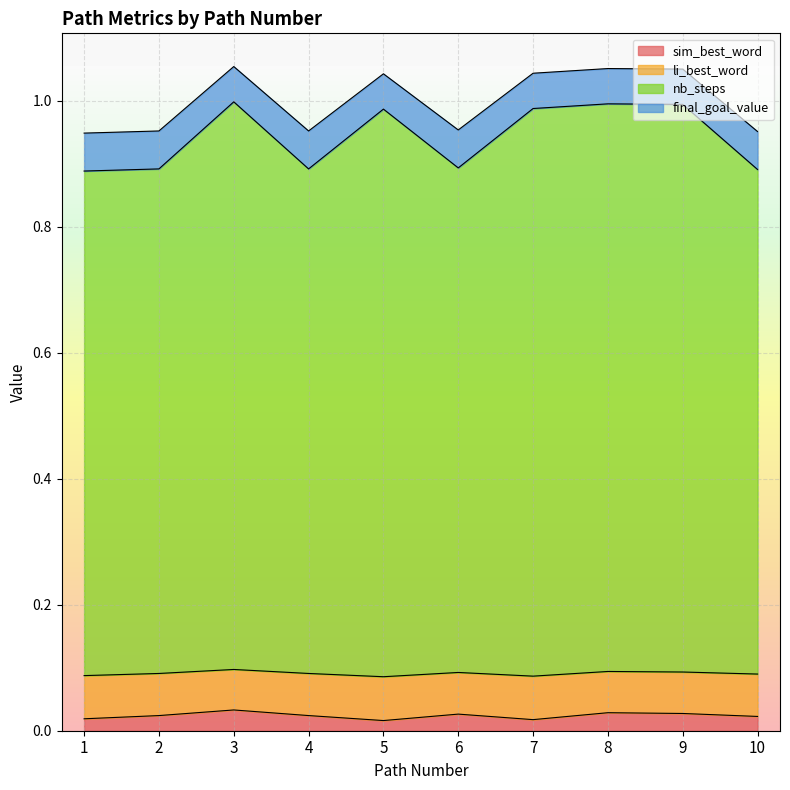

True or false: sim_best_word and li_best_word cross at least once.

False